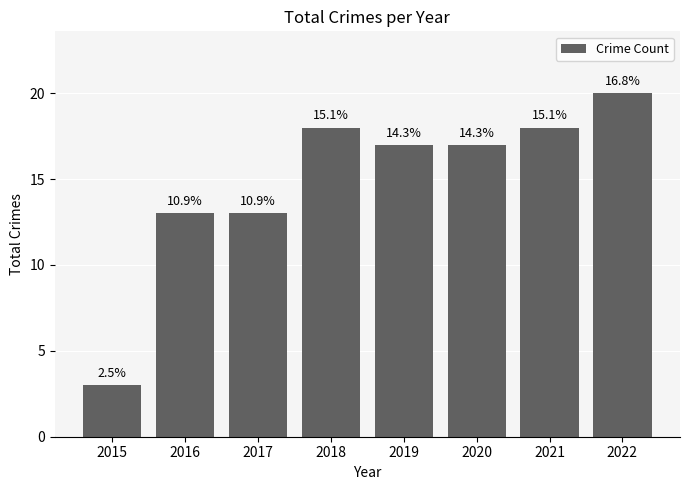

How many bars are there in total?

8